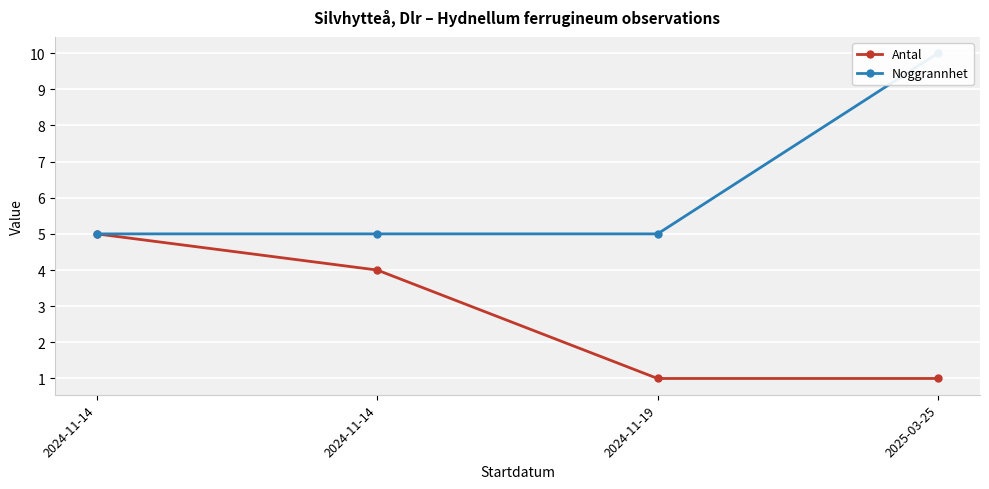

True or false: Noggrannhet and Antal intersect in this chart.

False